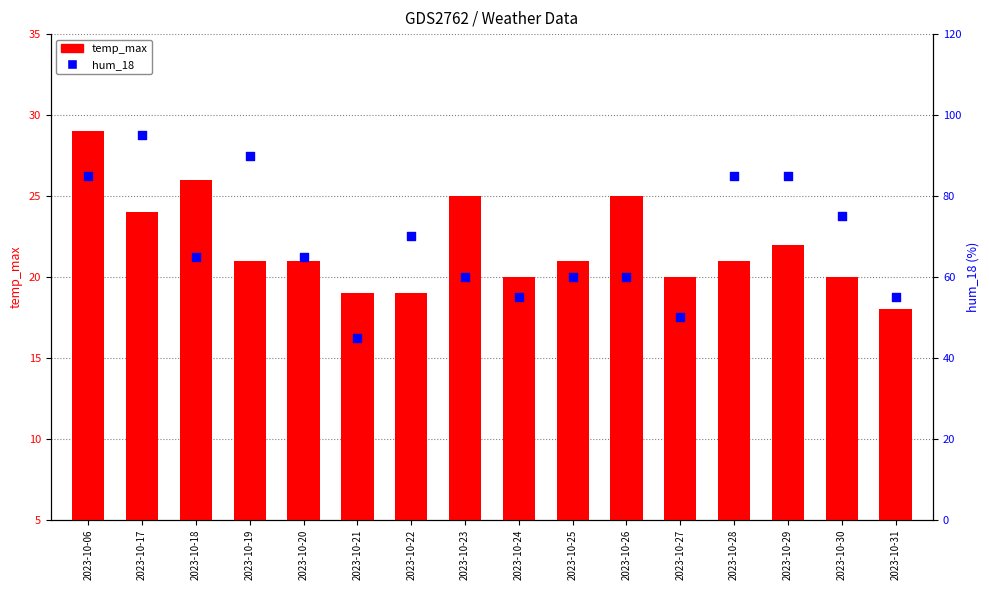

At which category is the sum across all series the highest?

2023-10-17